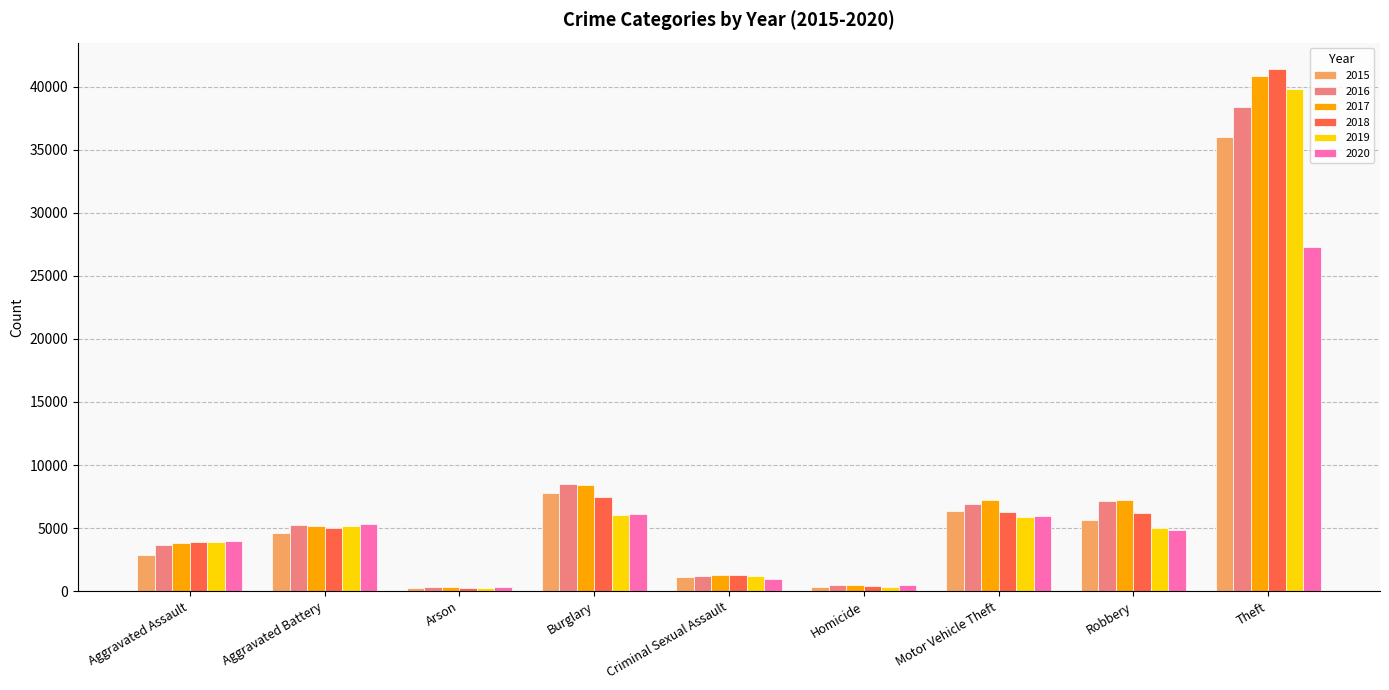

What is the label of the 3rd bar from the right?

Motor Vehicle Theft